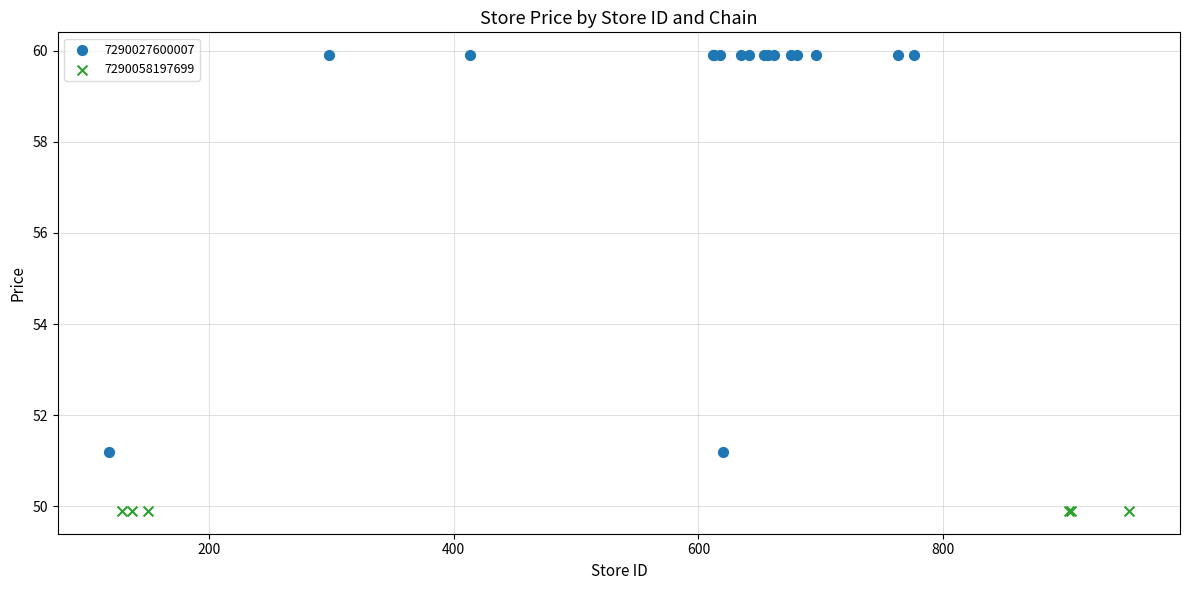

Which series reaches the minimum Y coordinate?

7290058197699